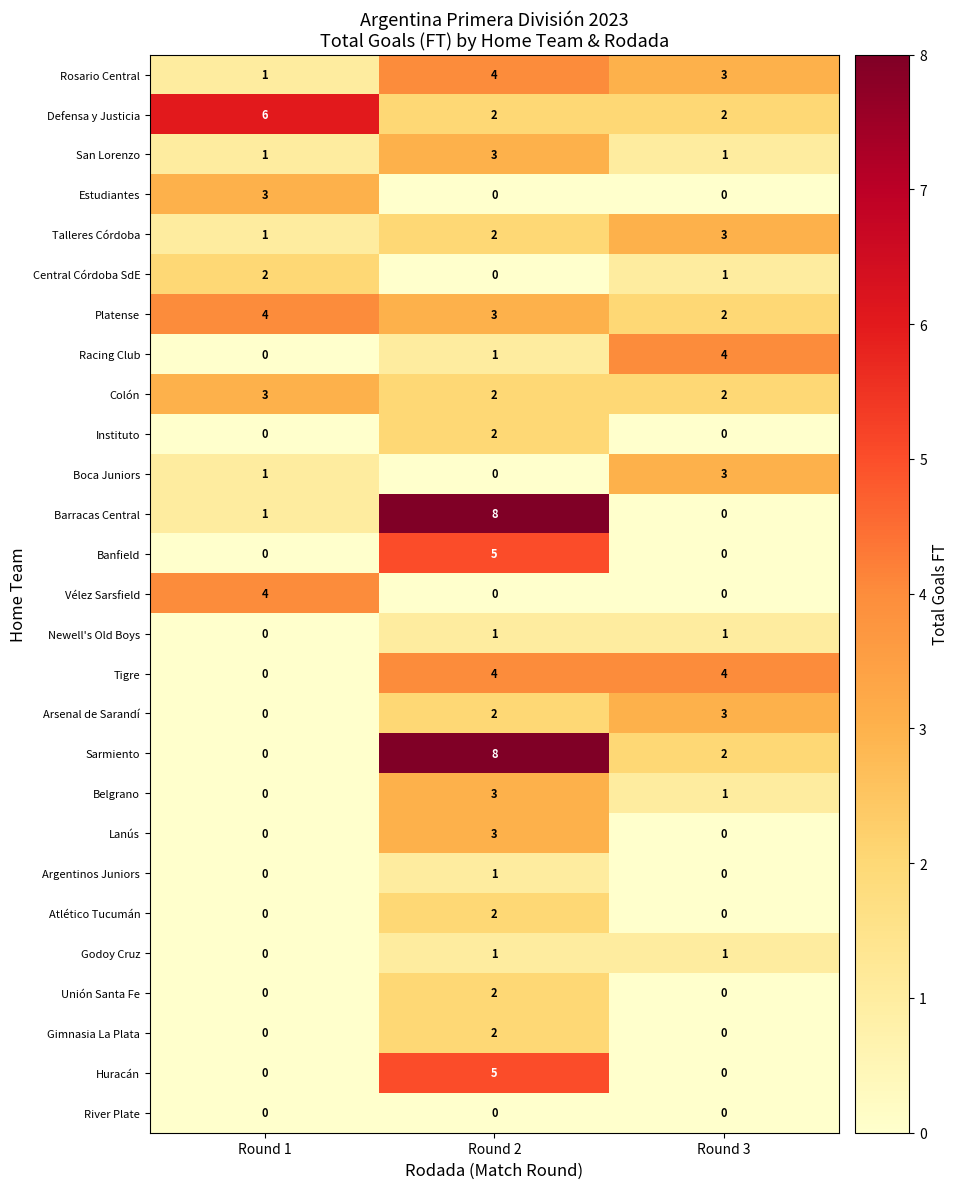

Which label corresponds to the largest value in the chart?

Round 2